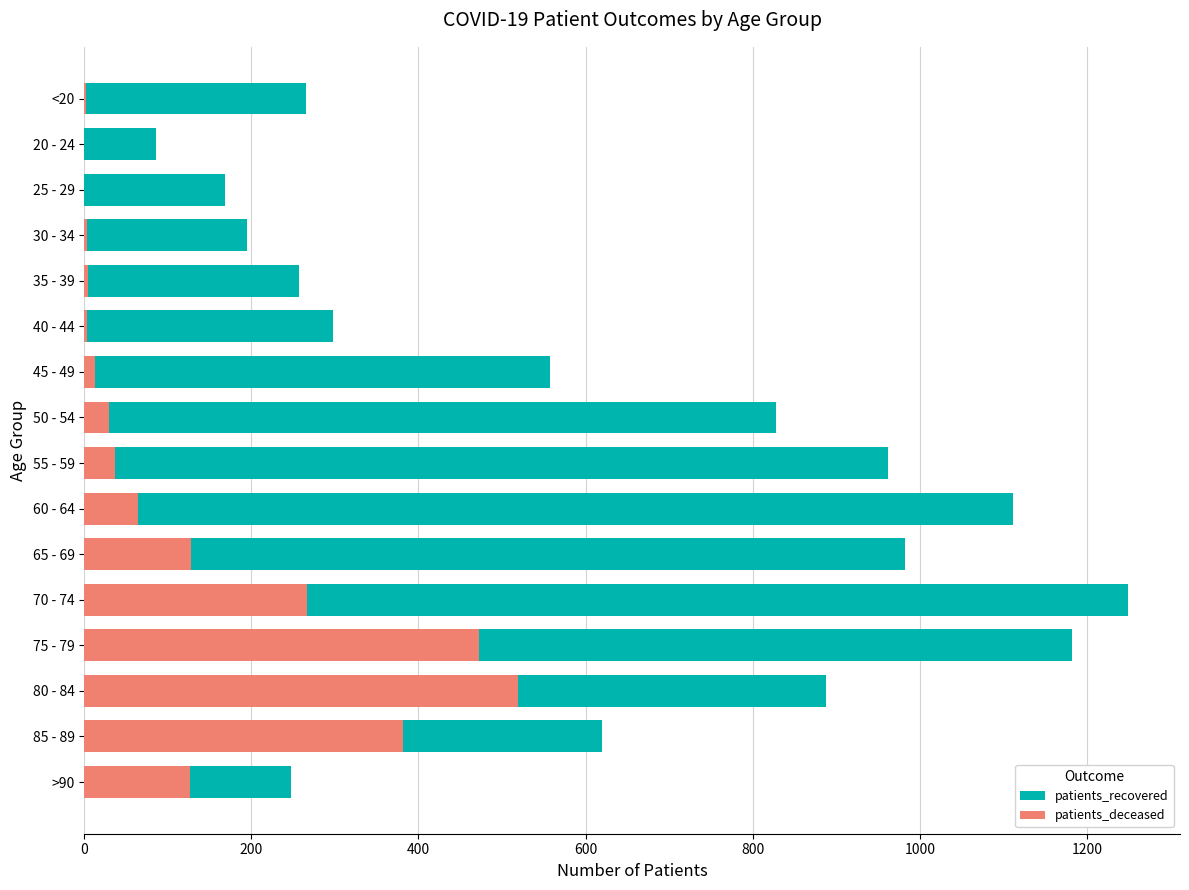

The value of patients_recovered at <20 is 66. True or false?

False